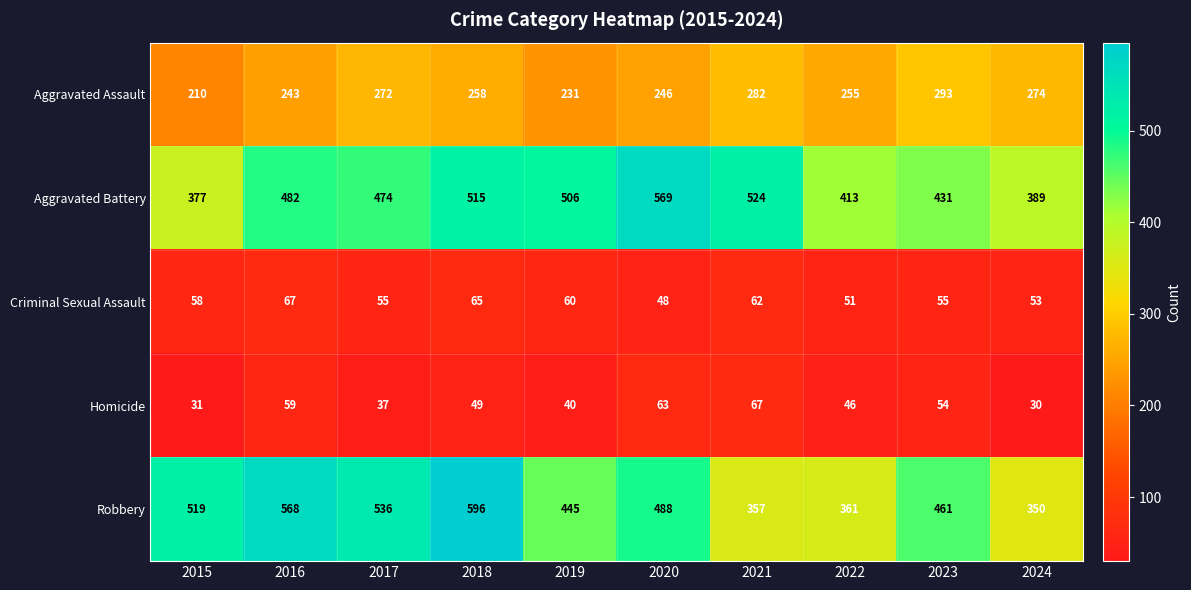

How many data points does each series have?

10